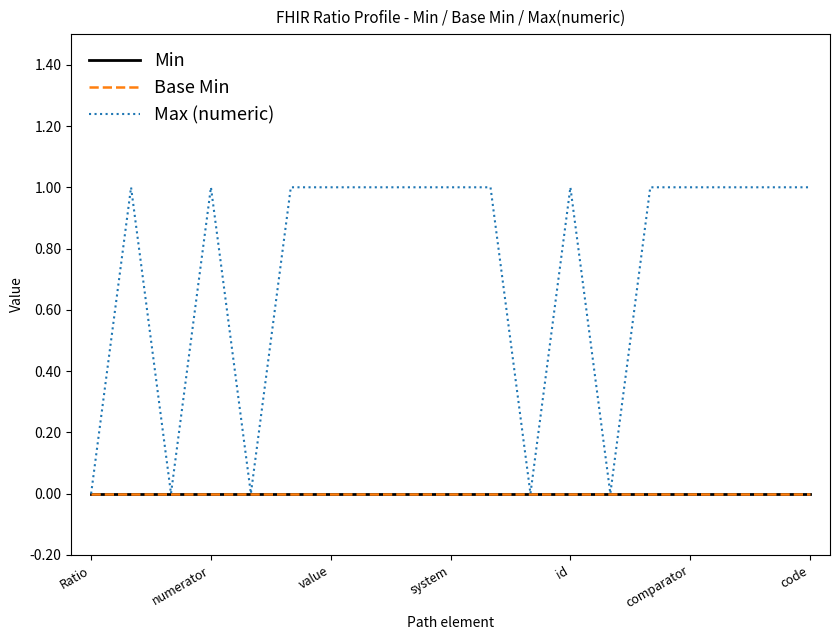

Does the chart display data point markers on the line(s)?

No